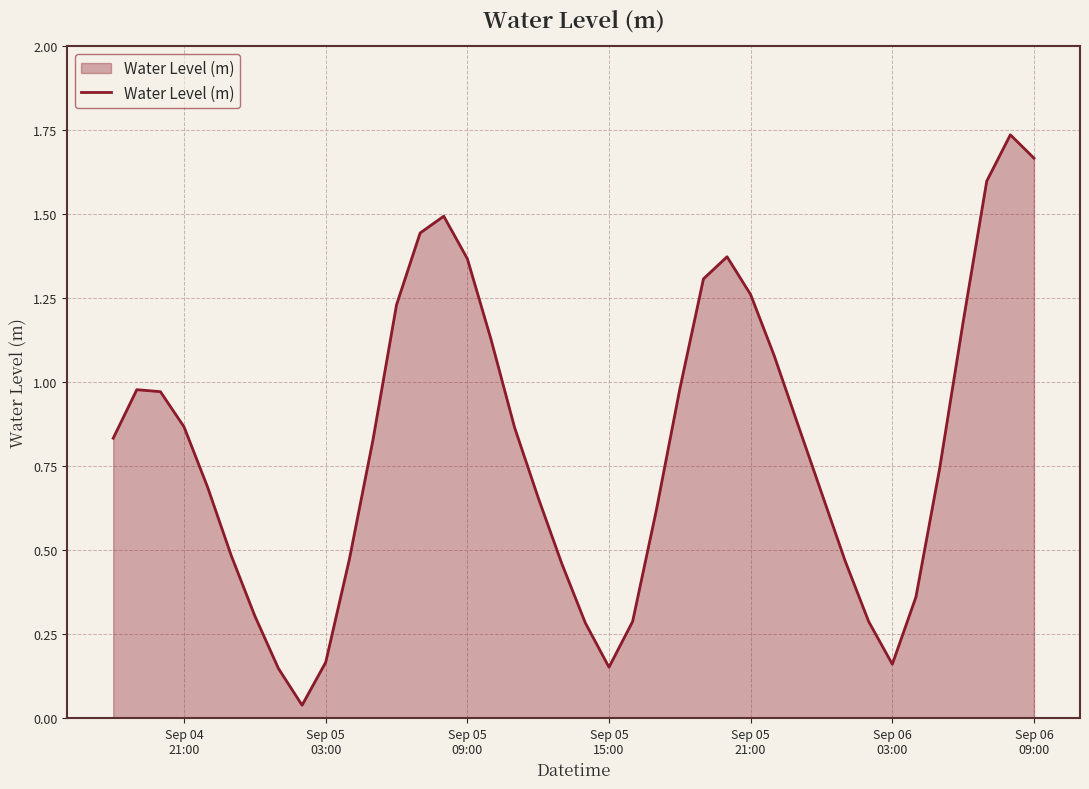

How many lines are shown in the chart?

1